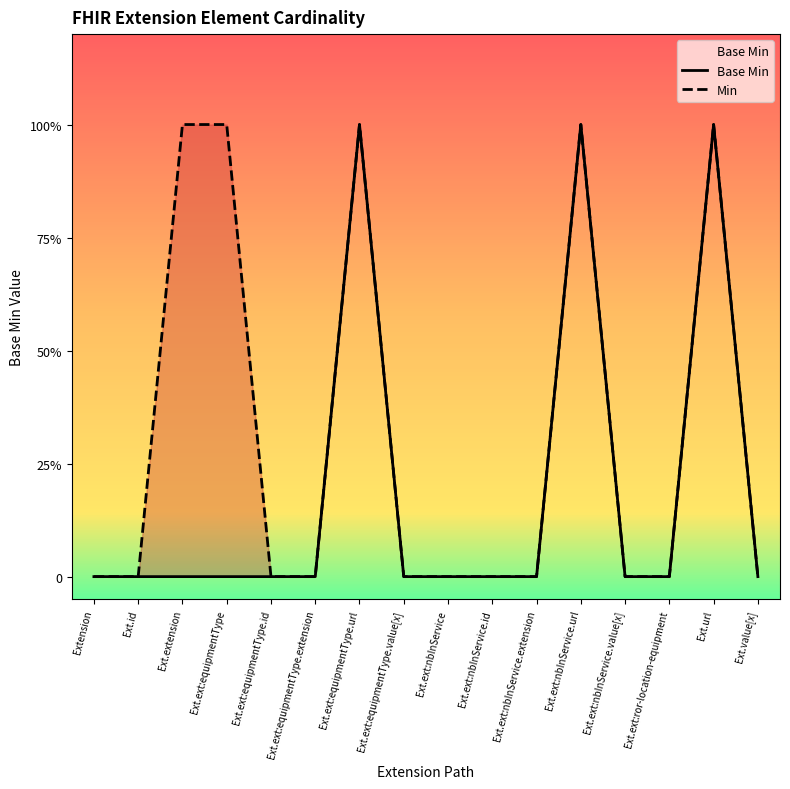

Reading right to left, transcribe all the data shown in this chart.

Base Min: Ext.value[x]=0	Ext.url=1	Ext.ext:ror-location-equipment=0	Ext.ext:nbInService.value[x]=0	Ext.ext:nbInService.url=1	Ext.ext:nbInService.extension=0	Ext.ext:nbInService.id=0	Ext.ext:nbInService=0	Ext.ext:equipmentType.value[x]=0	Ext.ext:equipmentType.url=1	Ext.ext:equipmentType.extension=0	Ext.ext:equipmentType.id=0	Ext.ext:equipmentType=0	Ext.extension=0	Ext.id=0	Extension=0
Min: Ext.value[x]=0	Ext.url=1	Ext.ext:ror-location-equipment=0	Ext.ext:nbInService.value[x]=0	Ext.ext:nbInService.url=1	Ext.ext:nbInService.extension=0	Ext.ext:nbInService.id=0	Ext.ext:nbInService=0	Ext.ext:equipmentType.value[x]=0	Ext.ext:equipmentType.url=1	Ext.ext:equipmentType.extension=0	Ext.ext:equipmentType.id=0	Ext.ext:equipmentType=1	Ext.extension=1	Ext.id=0	Extension=0